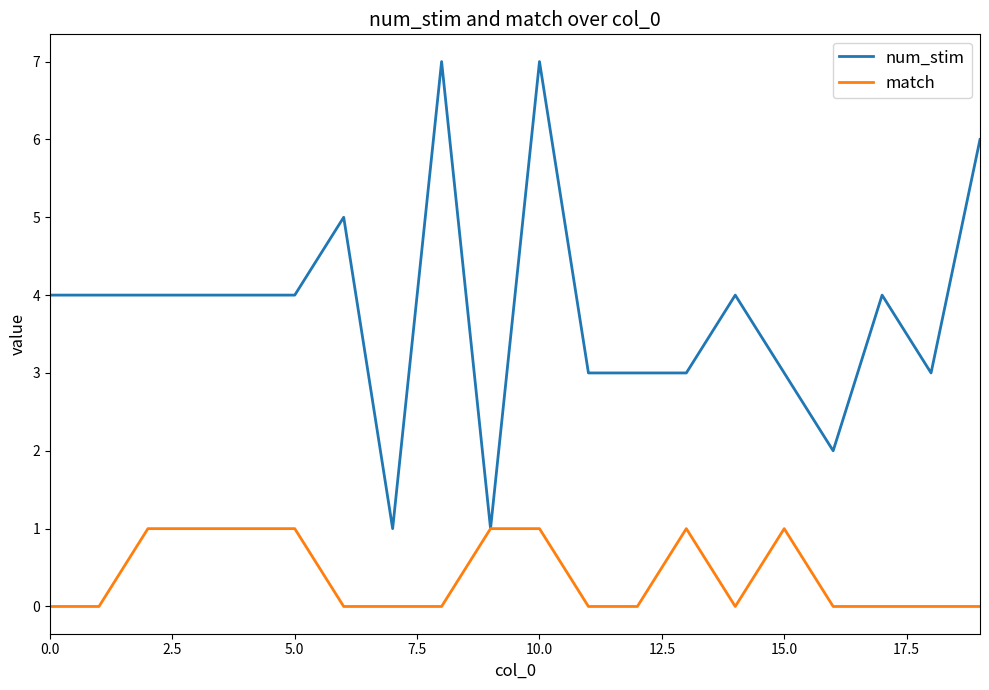

Which series has the largest total across all categories?

num_stim